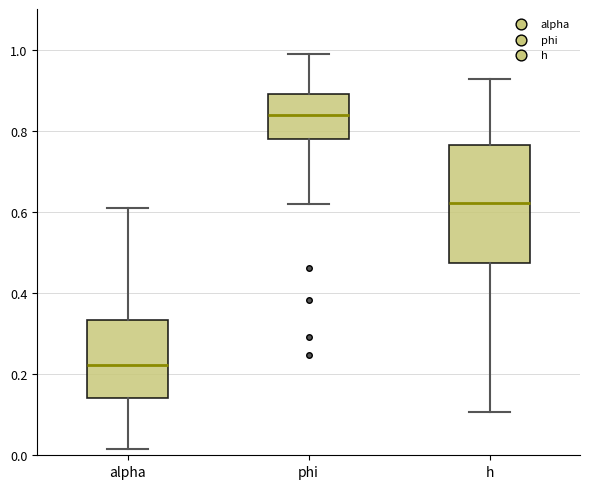

Where does the upper whisker of the box for alpha end on the y-axis? The values are not printed on the chart, so give them approximately, as read against the axis.

0.62